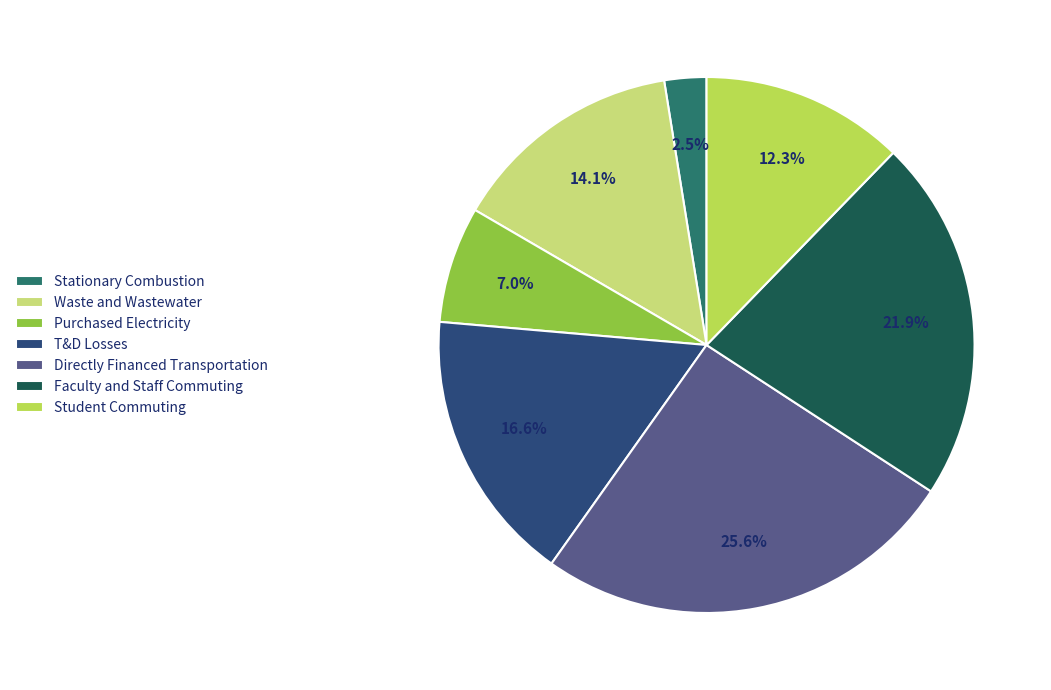

Is there any slice that represents more than half of the pie?

No